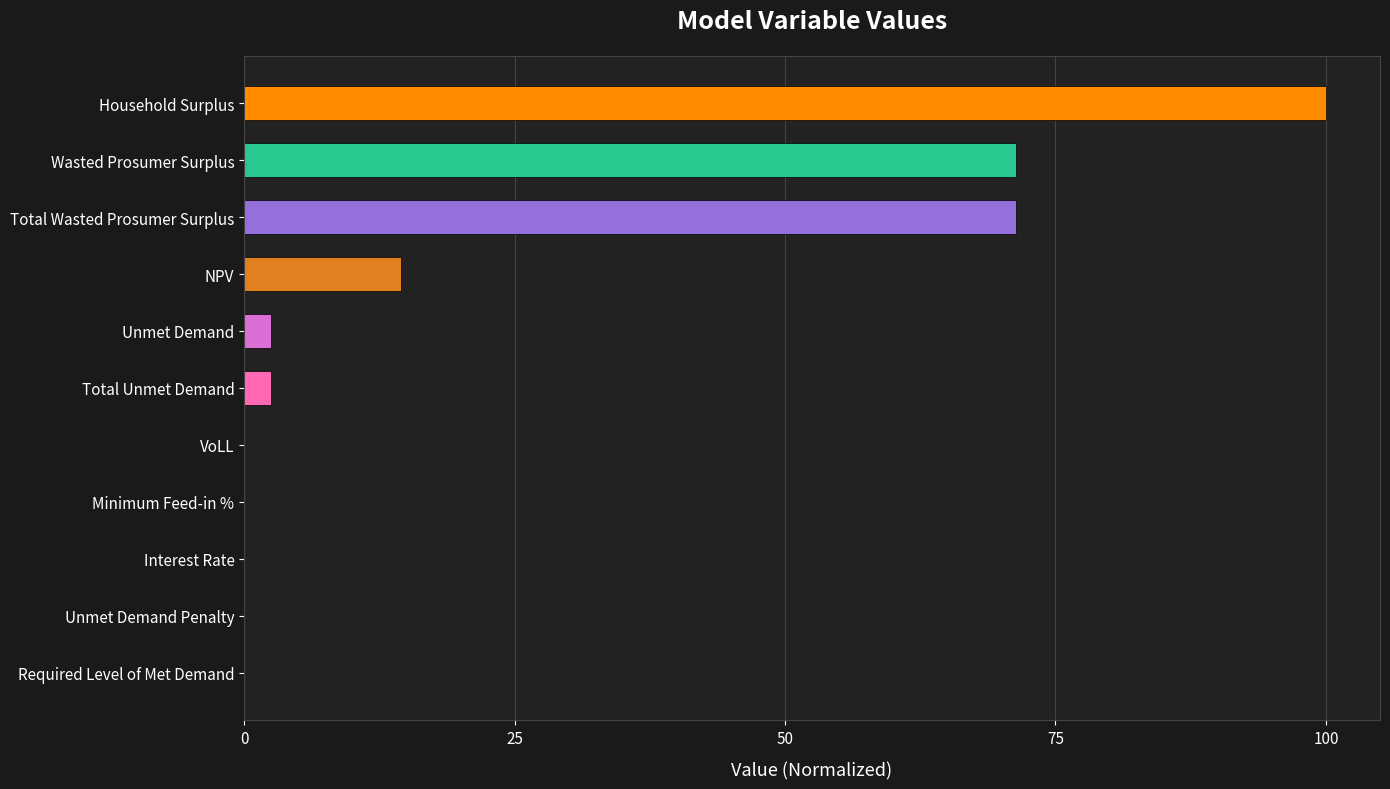

True or false: the data shows 0.0 at VoLL.

True